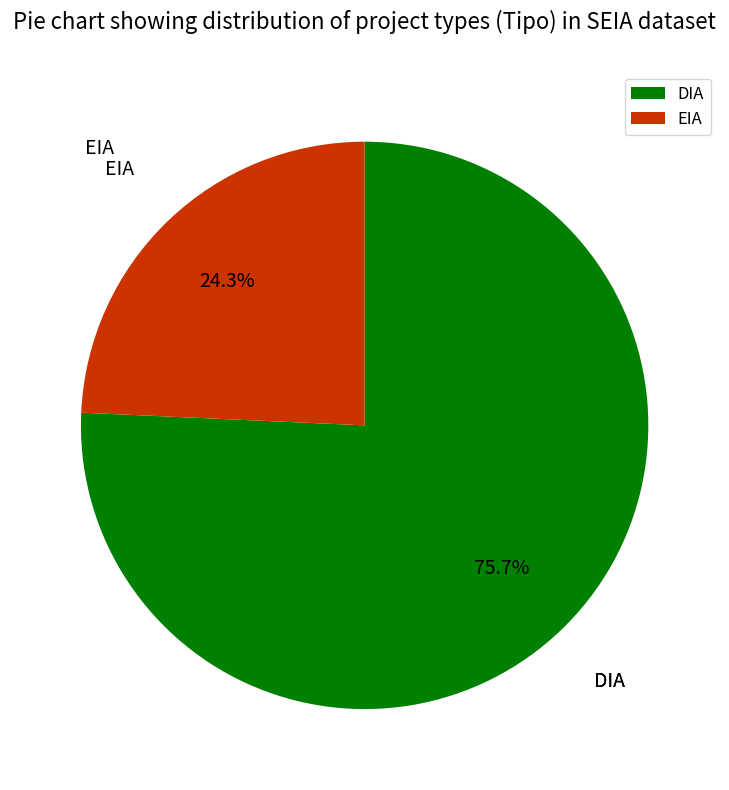

To the nearest percent, what is the combined percentage of EIA and DIA?

100%